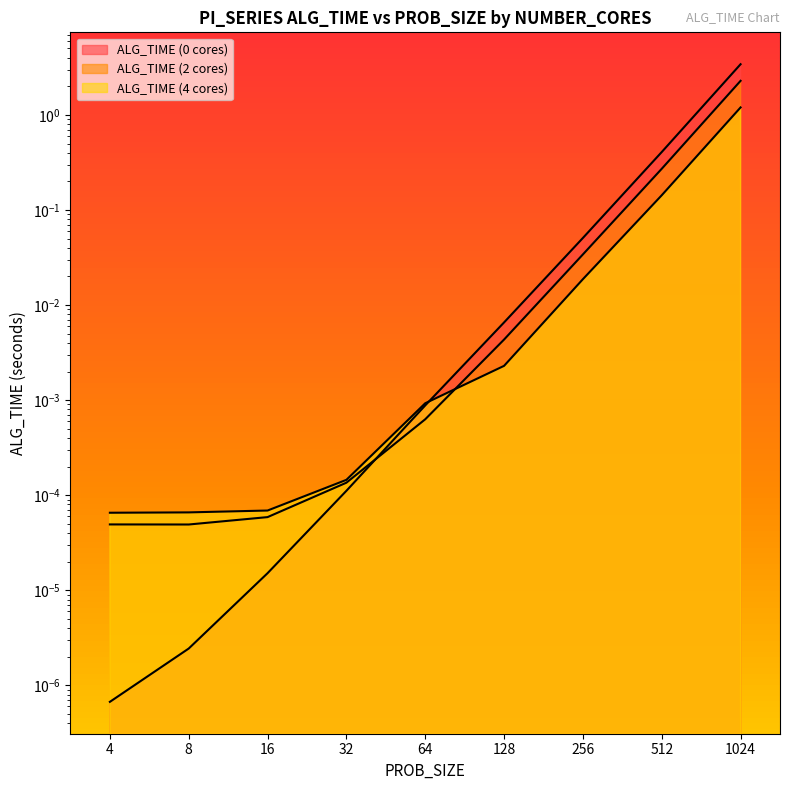

What is the difference between the maximum and minimum values in the ALG_TIME (0 cores) series?

3.4